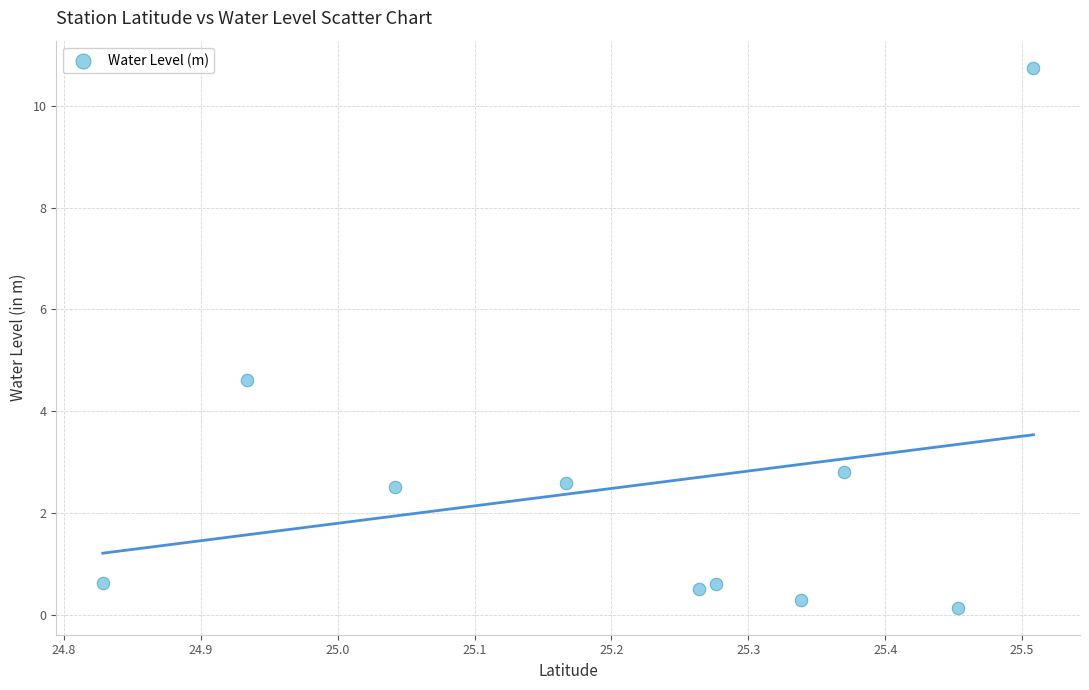

What Y value in the scatter plot is closest to 5?

4.6